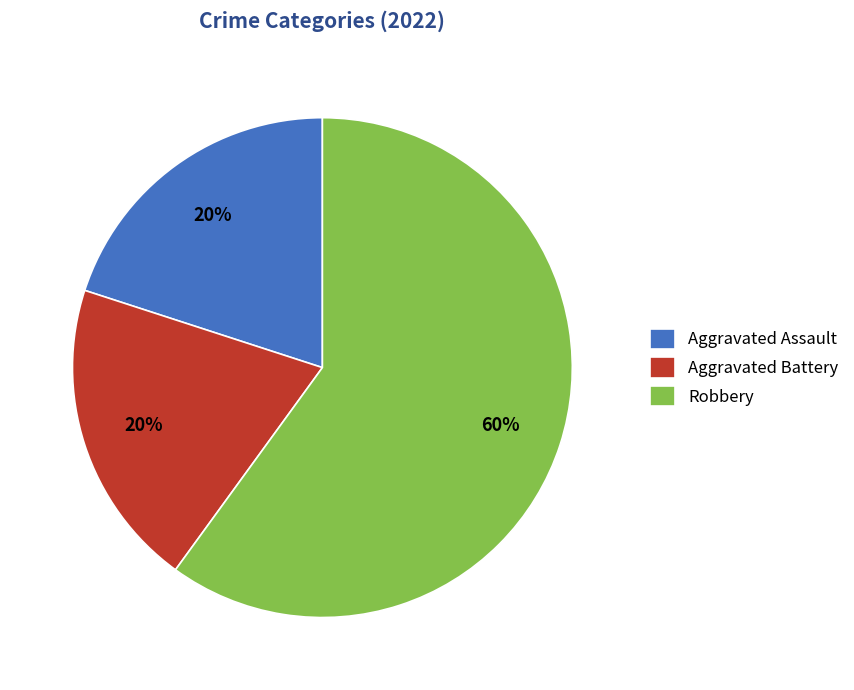

To the nearest percent, what portion does Robbery represent?

60%